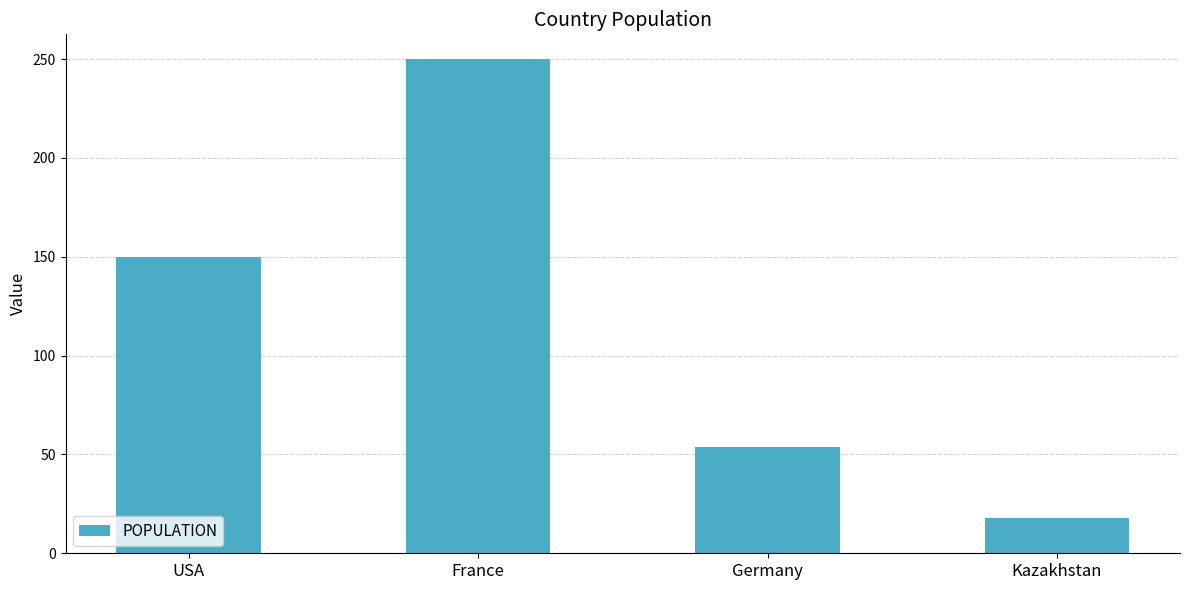

What is the label of the 1st bar from the right?

Kazakhstan